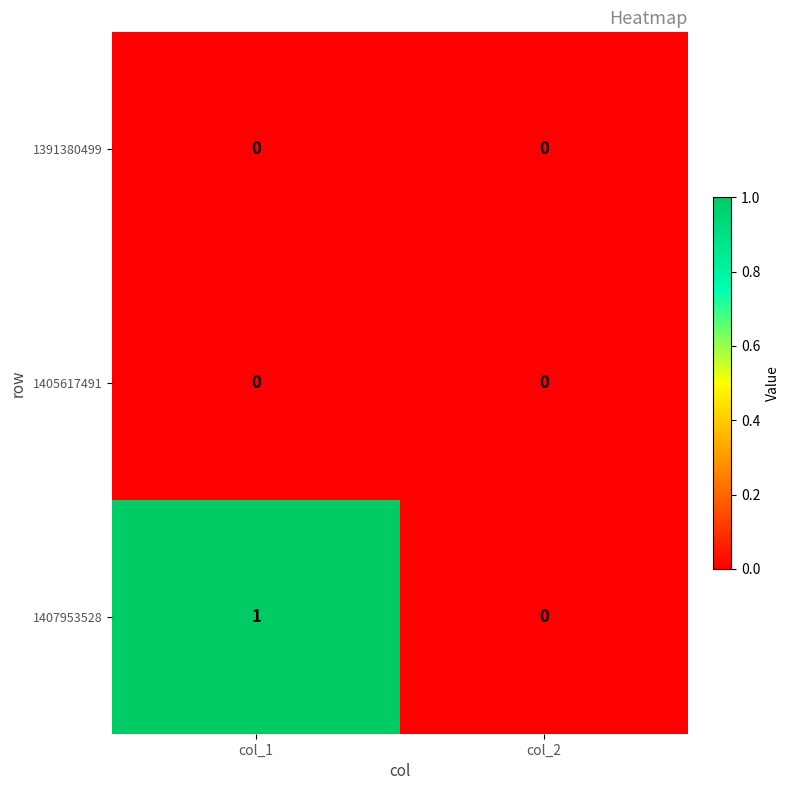

Which series has the widest spread of values?

1407953528